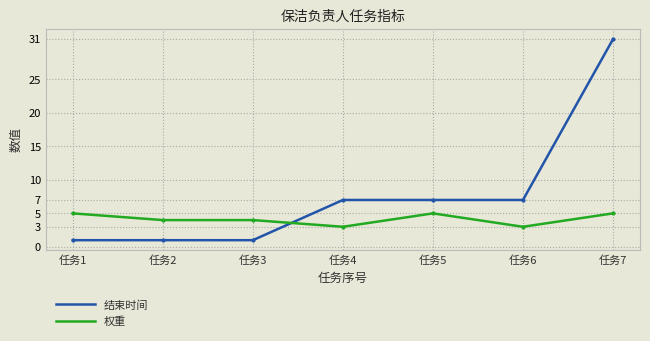

Between which two adjacent categories do 结束时间 and 权重 first intersect?

任务3 and 任务4